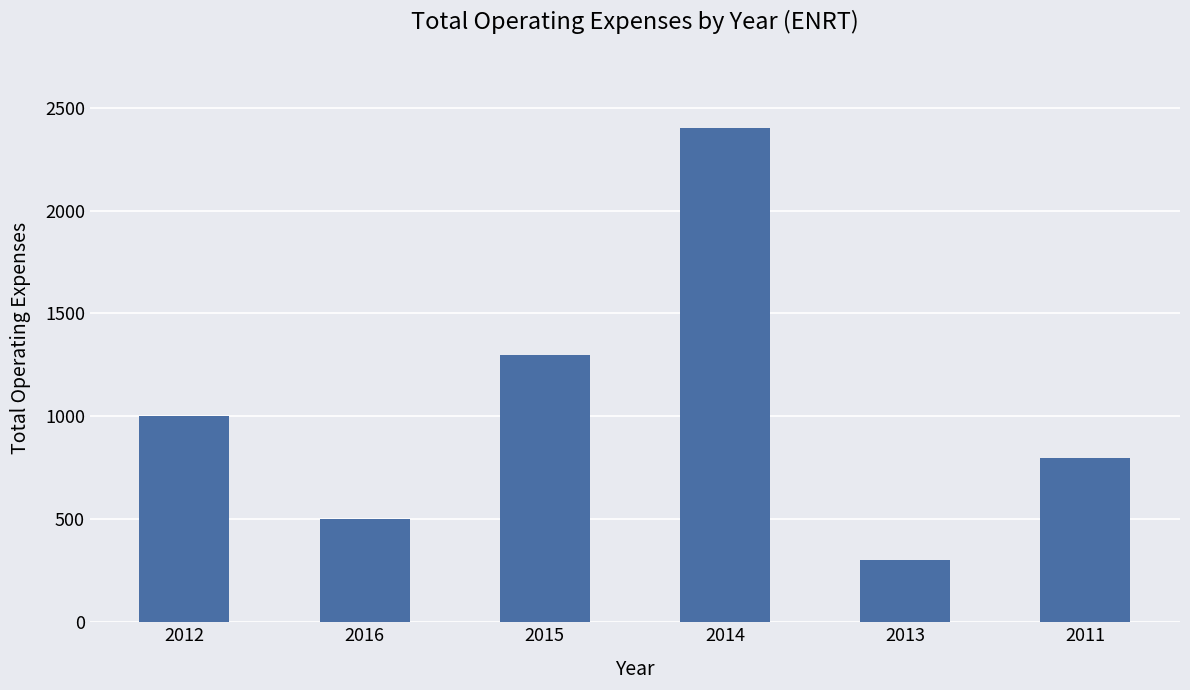

Where is the data nearest to the value 1350?

2015